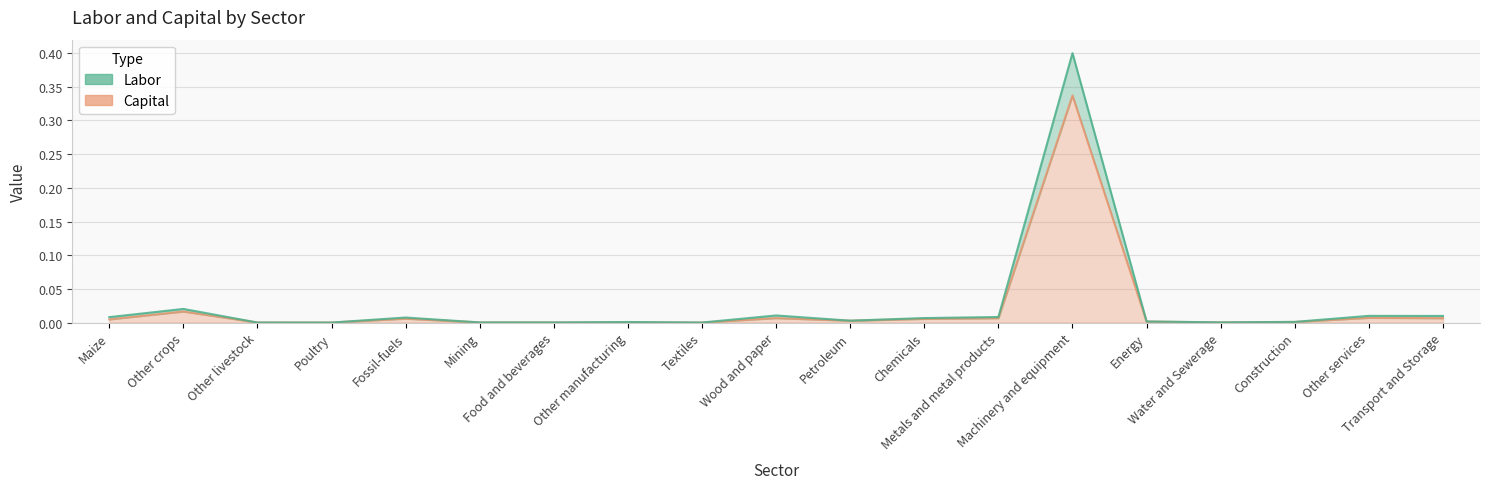

Reading right to left, extract all data points from this chart.

Labor: Transport and Storage=0.0	Other services=0.0	Construction=0.0	Water and Sewerage=0.0	Energy=0.0	Machinery and equipment=0.4	Metals and metal products=0.0	Chemicals=0.0	Petroleum=0.0	Wood and paper=0.0	Textiles=0.0	Other manufacturing=0.0	Food and beverages=0.0	Mining=0.0	Fossil-fuels=0.0	Poultry=0.0	Other livestock=0.0	Other crops=0.0	Maize=0.0
Capital: Transport and Storage=0.0	Other services=0.0	Construction=0.0	Water and Sewerage=0.0	Energy=0.0	Machinery and equipment=0.3	Metals and metal products=0.0	Chemicals=0.0	Petroleum=0.0	Wood and paper=0.0	Textiles=0.0	Other manufacturing=0.0	Food and beverages=0.0	Mining=0.0	Fossil-fuels=0.0	Poultry=0.0	Other livestock=0.0	Other crops=0.0	Maize=0.0